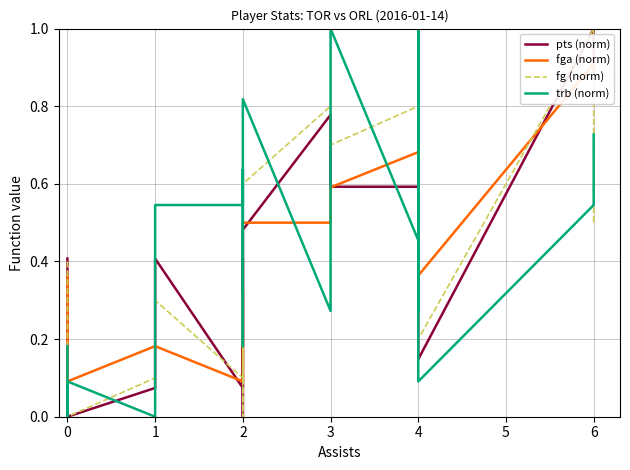

True or false: trb (norm) has a value of 0.2 at 1.

False